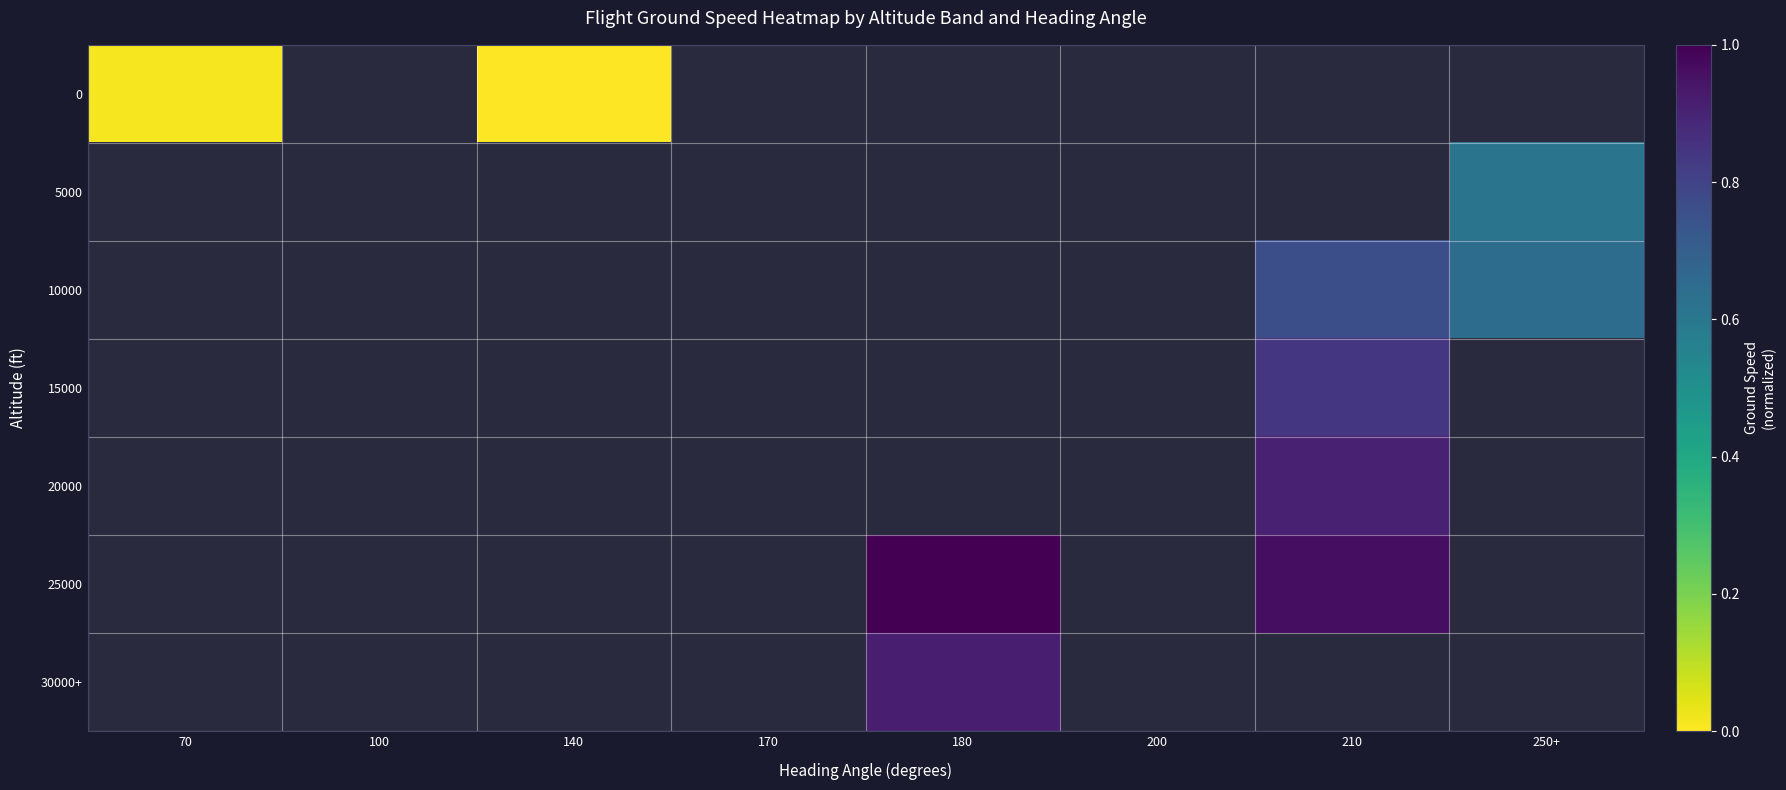

How many categories are shown in the chart?

8